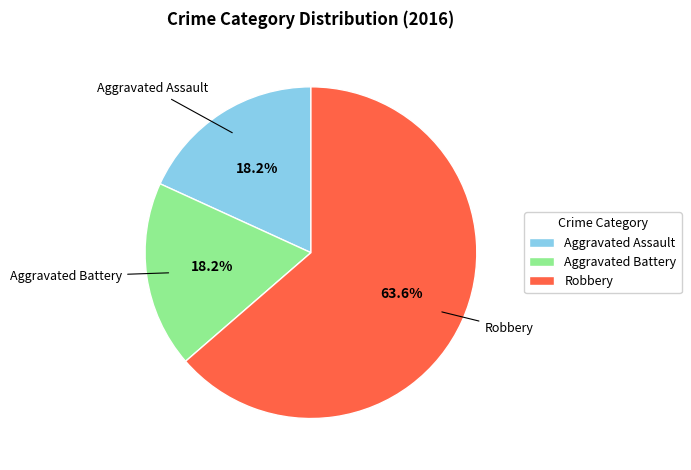

To the nearest percent, what portion does Robbery represent?

64%